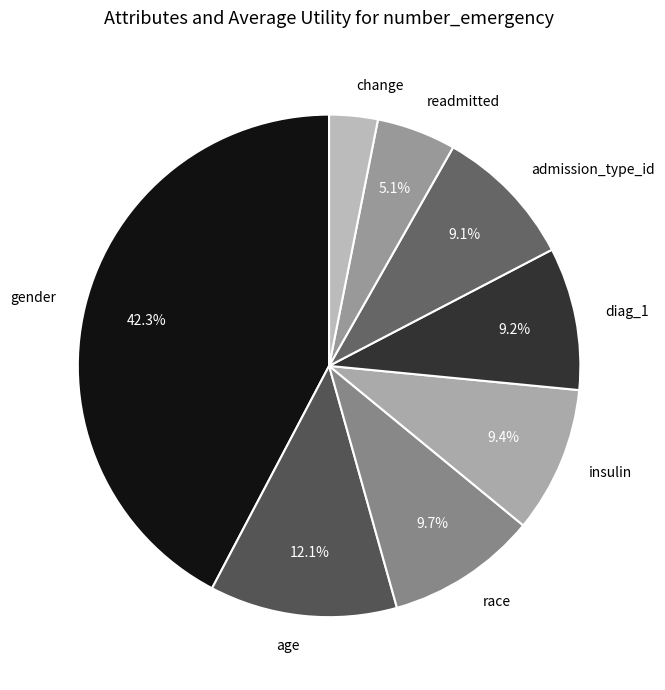

To the nearest percent, what is the difference between the readmitted and race slice percentages?

5%